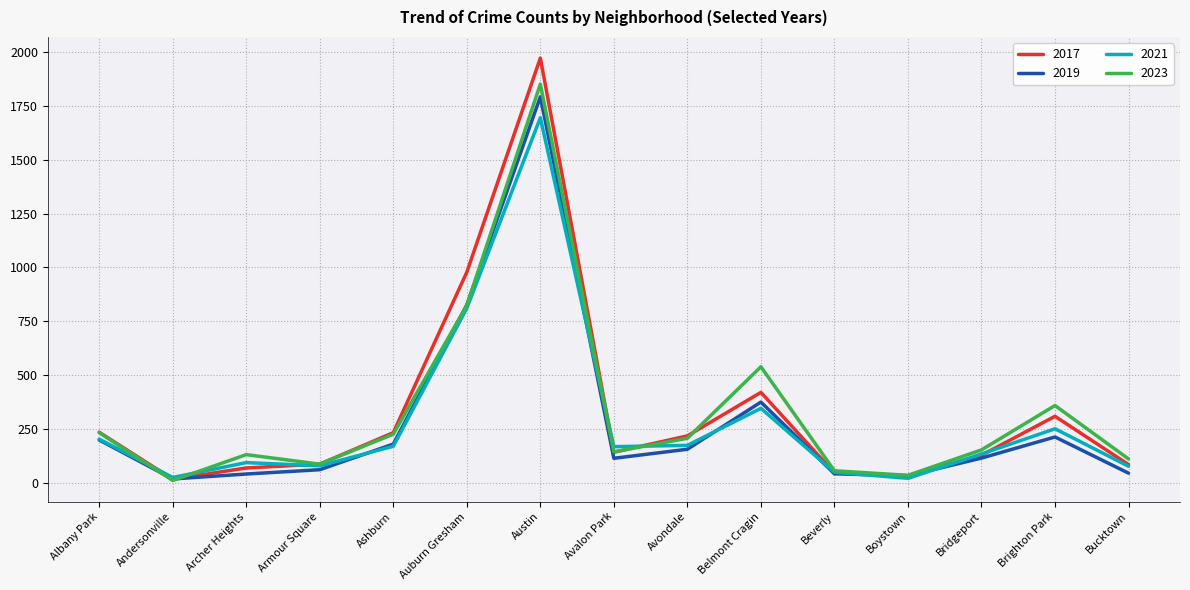

Does the chart have visible grid lines?

Yes